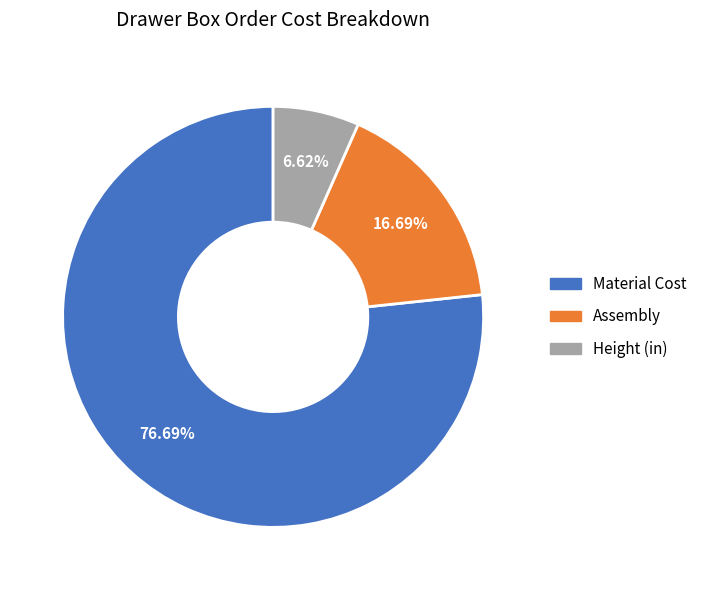

Which has a higher value, Assembly or Material Cost?

Material Cost